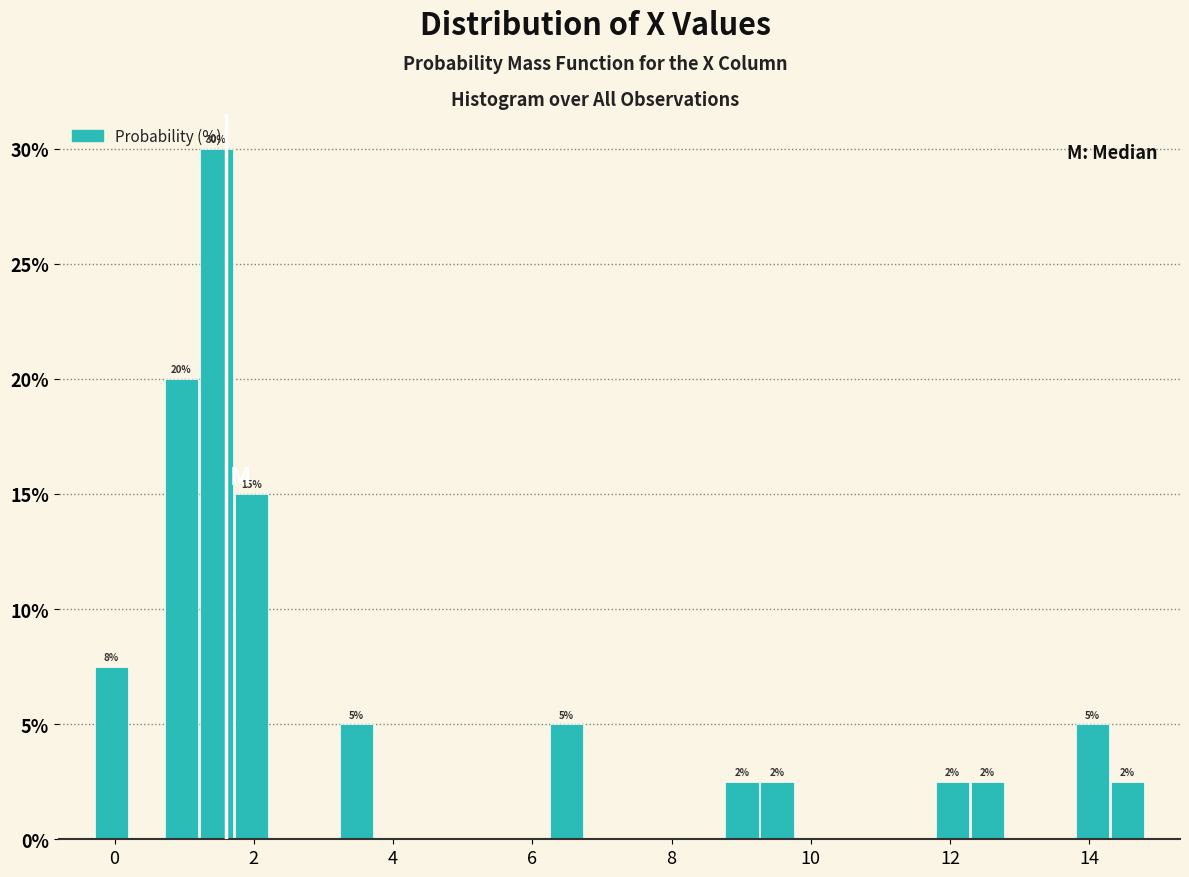

Around what value on the x-axis is the tallest bar? Give the approximate position of its centre, as read against the axis.

1.4